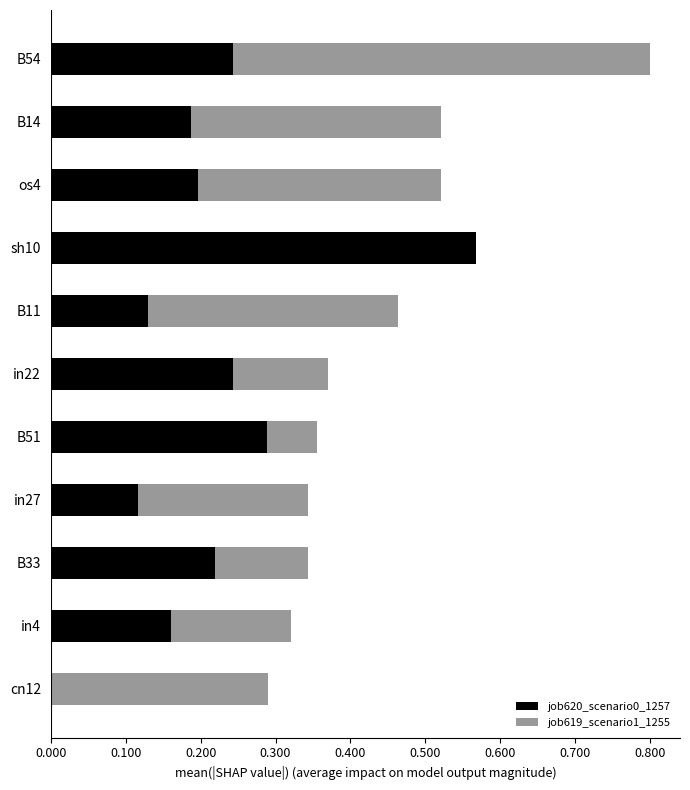

The job619_scenario1_1255 series shows 0.8 at B54. True or false?

True